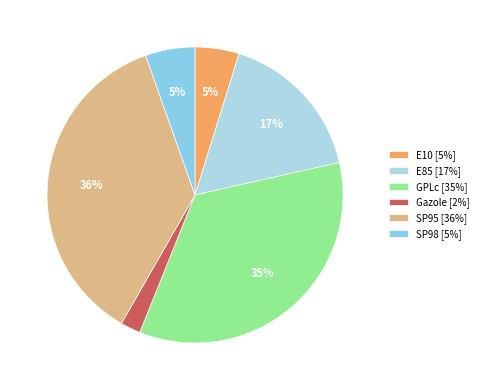

Is there a majority slice in this chart?

No